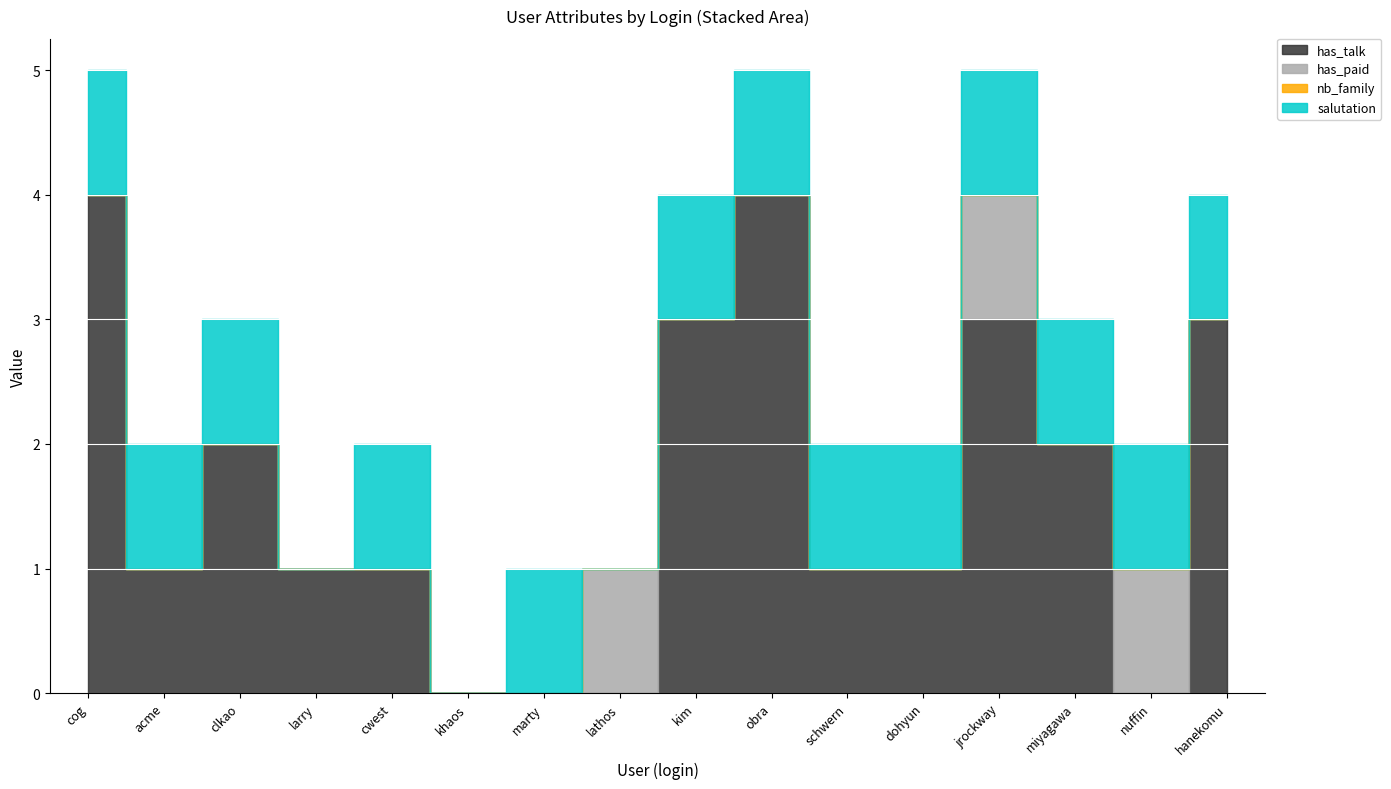

How many values in the has_talk series are below 1?

4